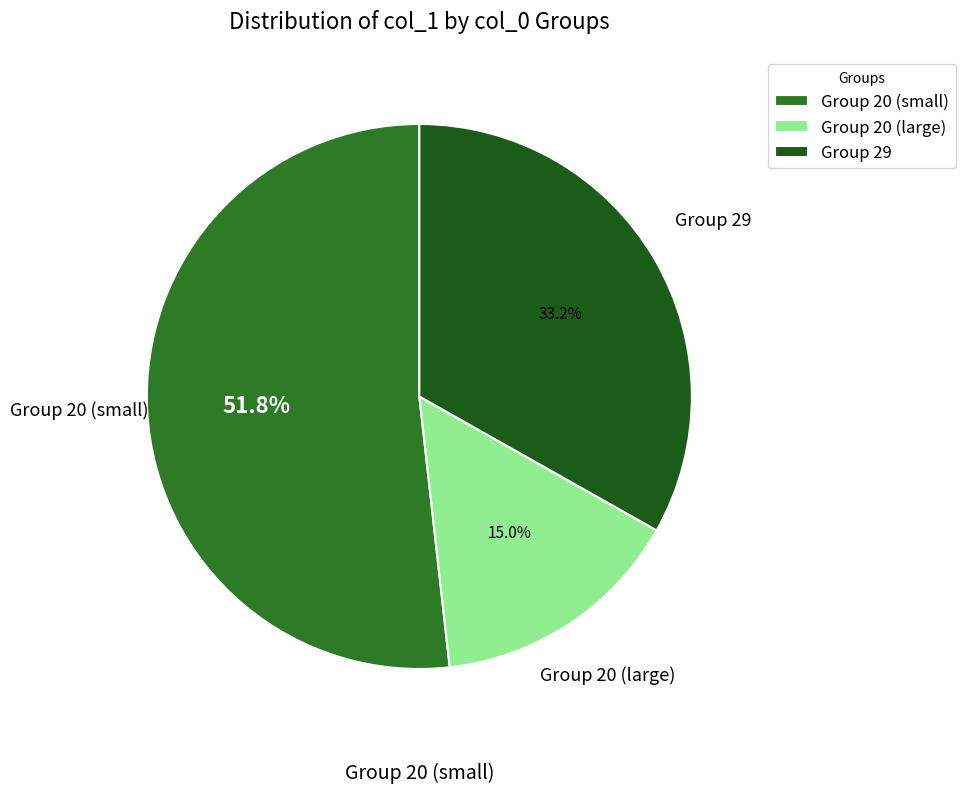

What is the smallest slice in the pie chart?

Group 20 (large)